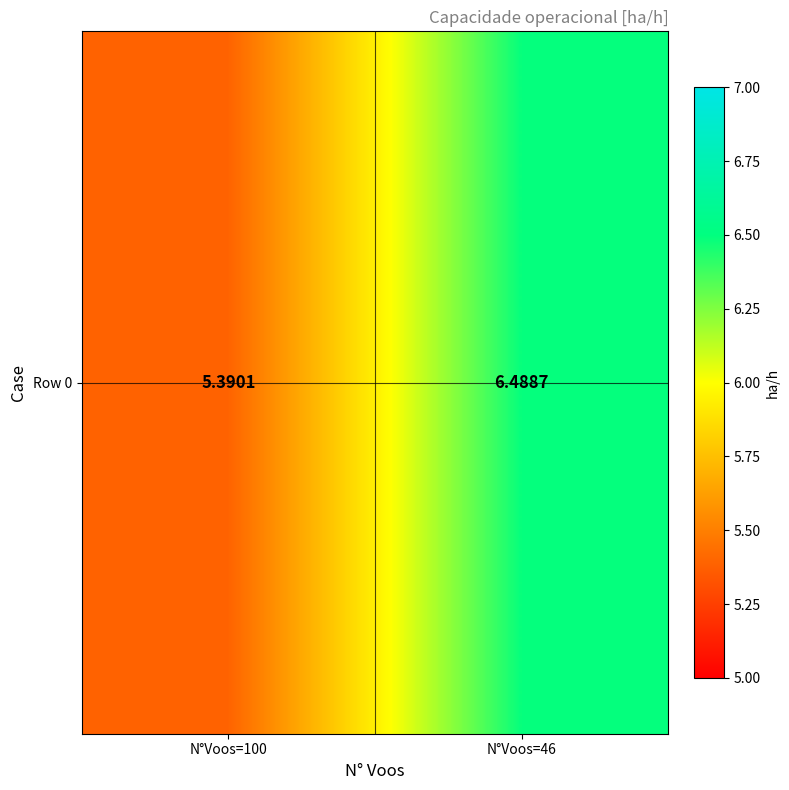

List the labels in order of value, largest first.

N°Voos=46, N°Voos=100